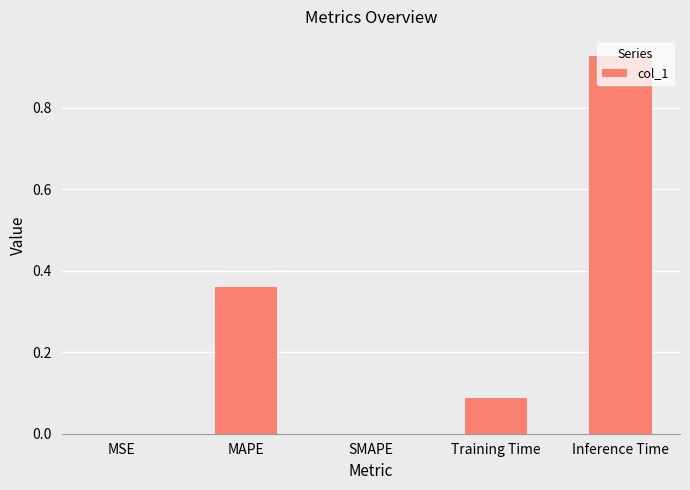

Between Inference Time and MAPE, which is larger?

Inference Time